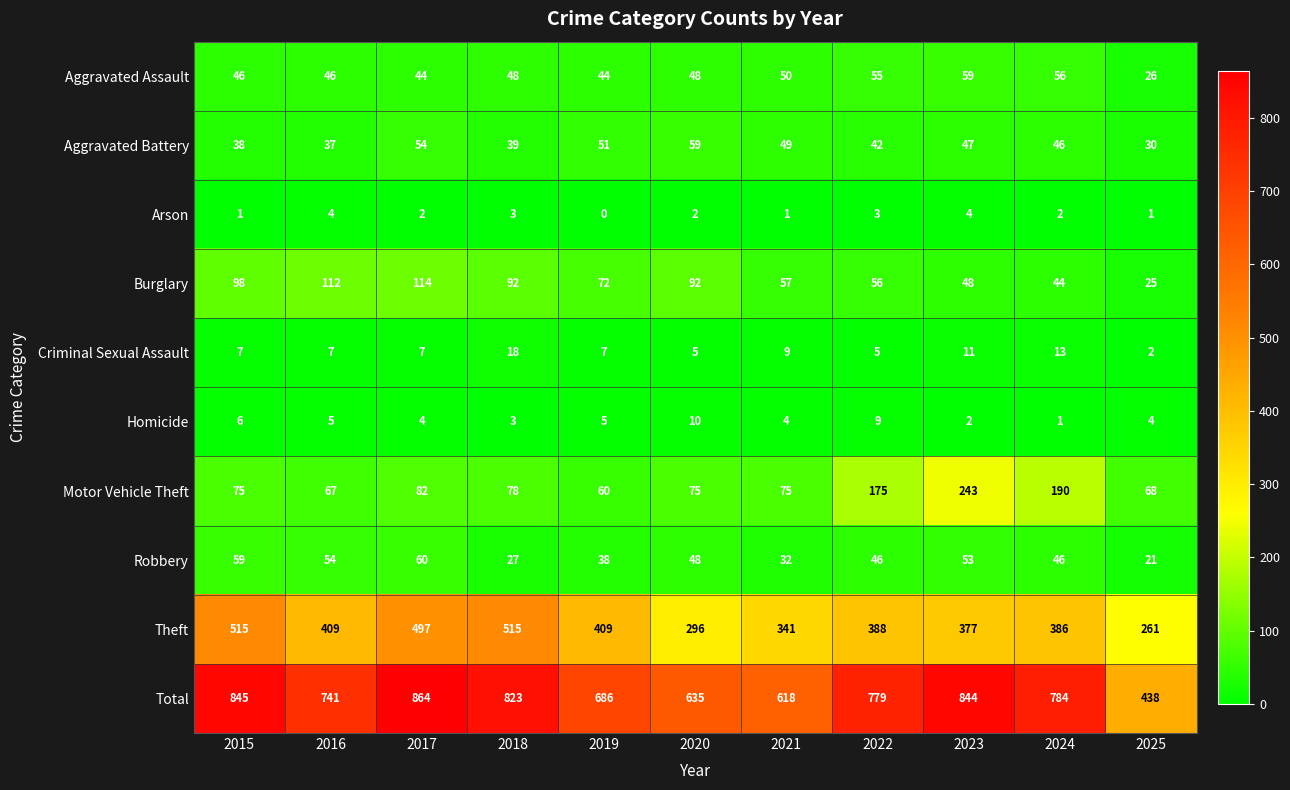

What is the total value across all series at 2017?

1728